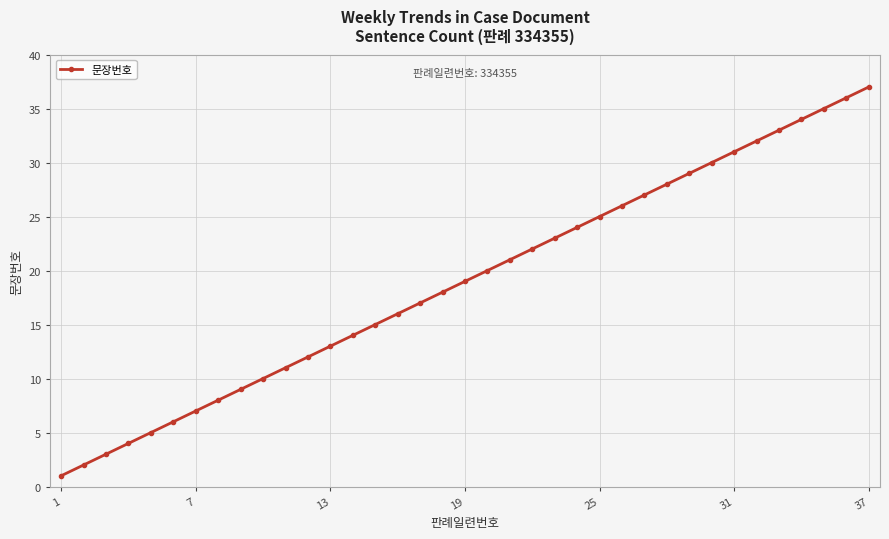

Does the chart display data point markers on the line(s)?

Yes